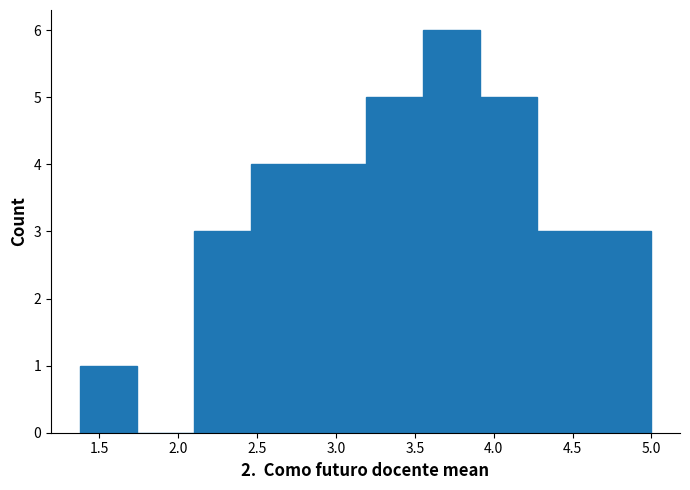

Over which range of the x-axis is the bar tallest?

3.55 to 3.90